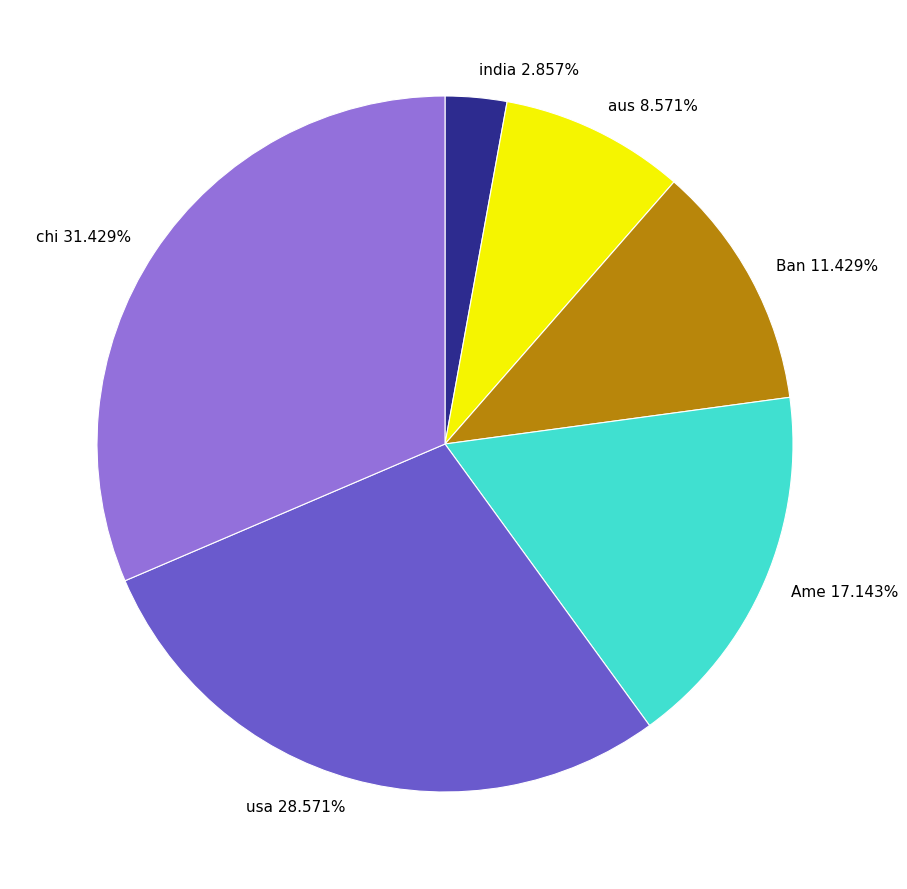

To the nearest percent, what is the difference between the Ban and chi slice percentages?

20%